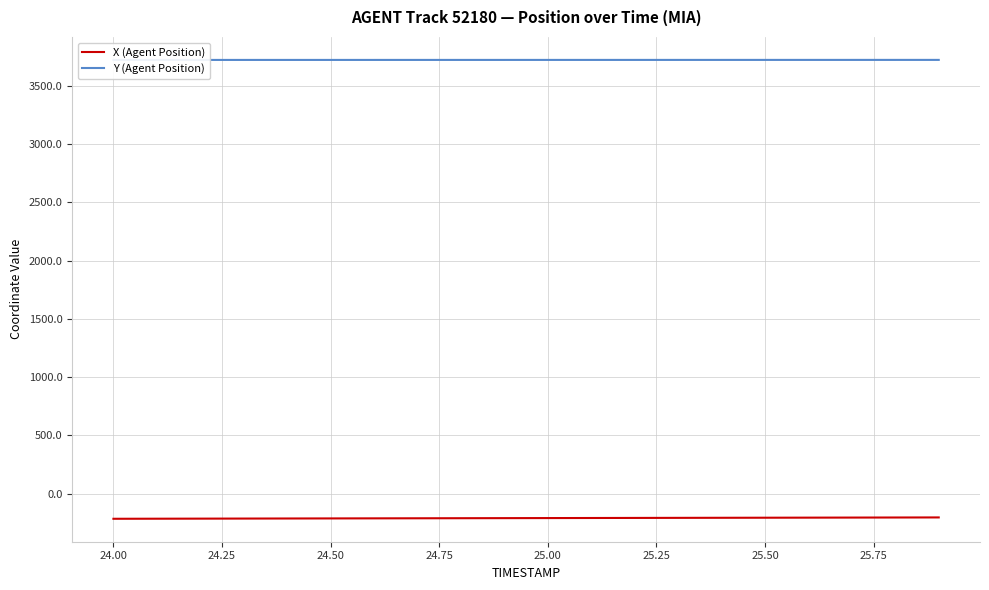

True or false: X (Agent Position) has a value of -357.3 at 25.00.

False